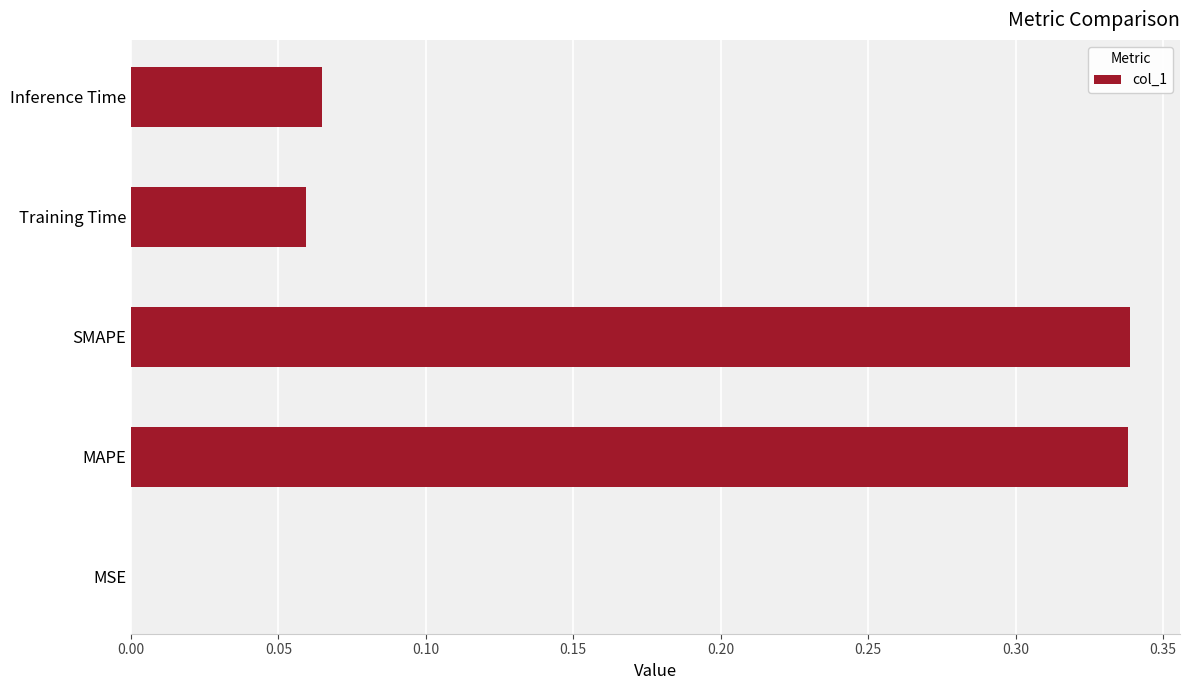

Between Inference Time and SMAPE, which is larger?

SMAPE